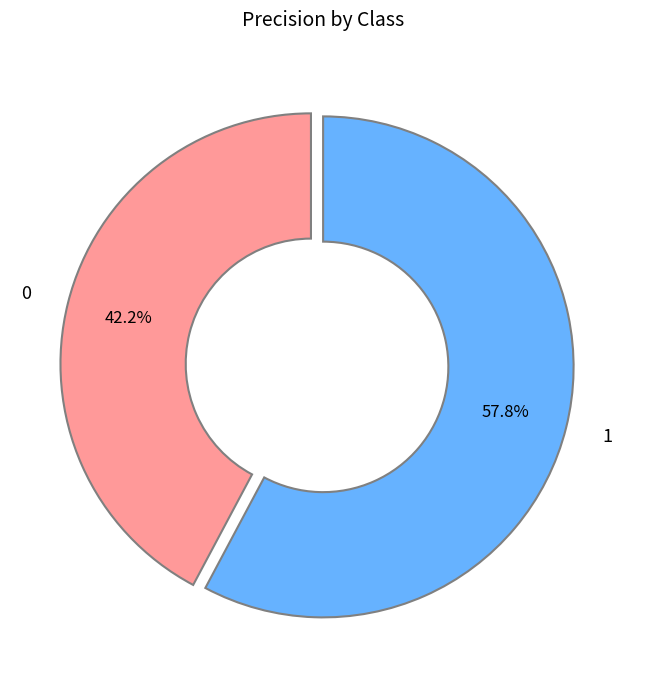

Which slice represents more than half of the pie?

1